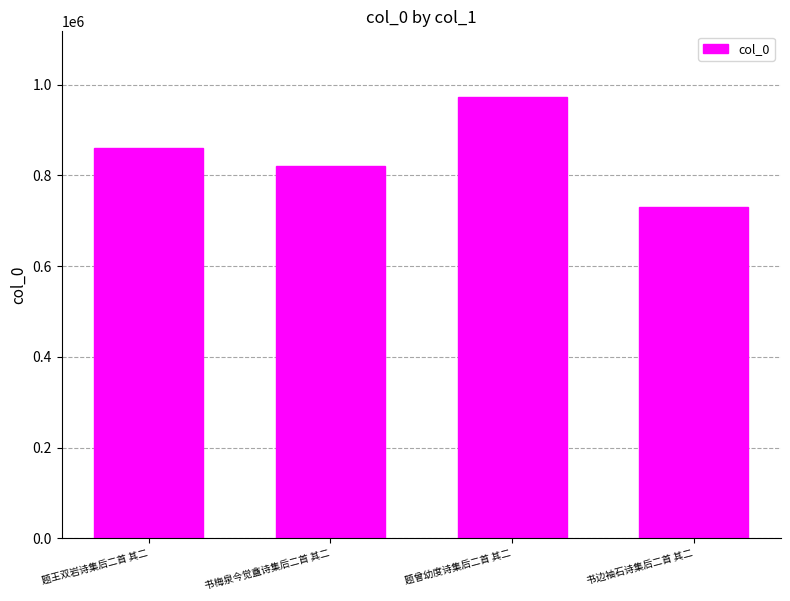

List the labels in order of value, largest first.

题曾幼度诗集后二首 其二, 题王双岩诗集后二首 其二, 书梅泉今觉盦诗集后二首 其二, 书边袖石诗集后二首 其二